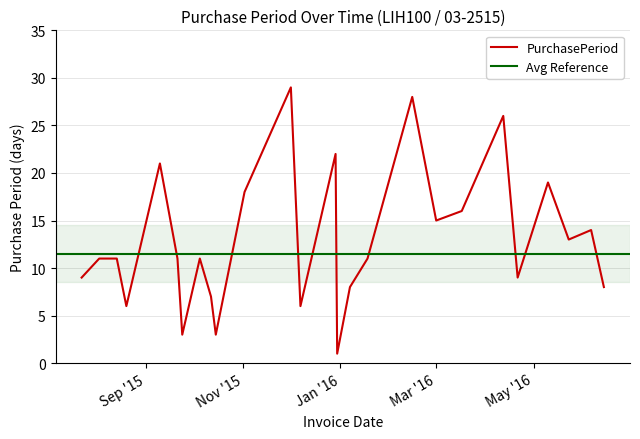

What position from the right is 2015-12-30?

12